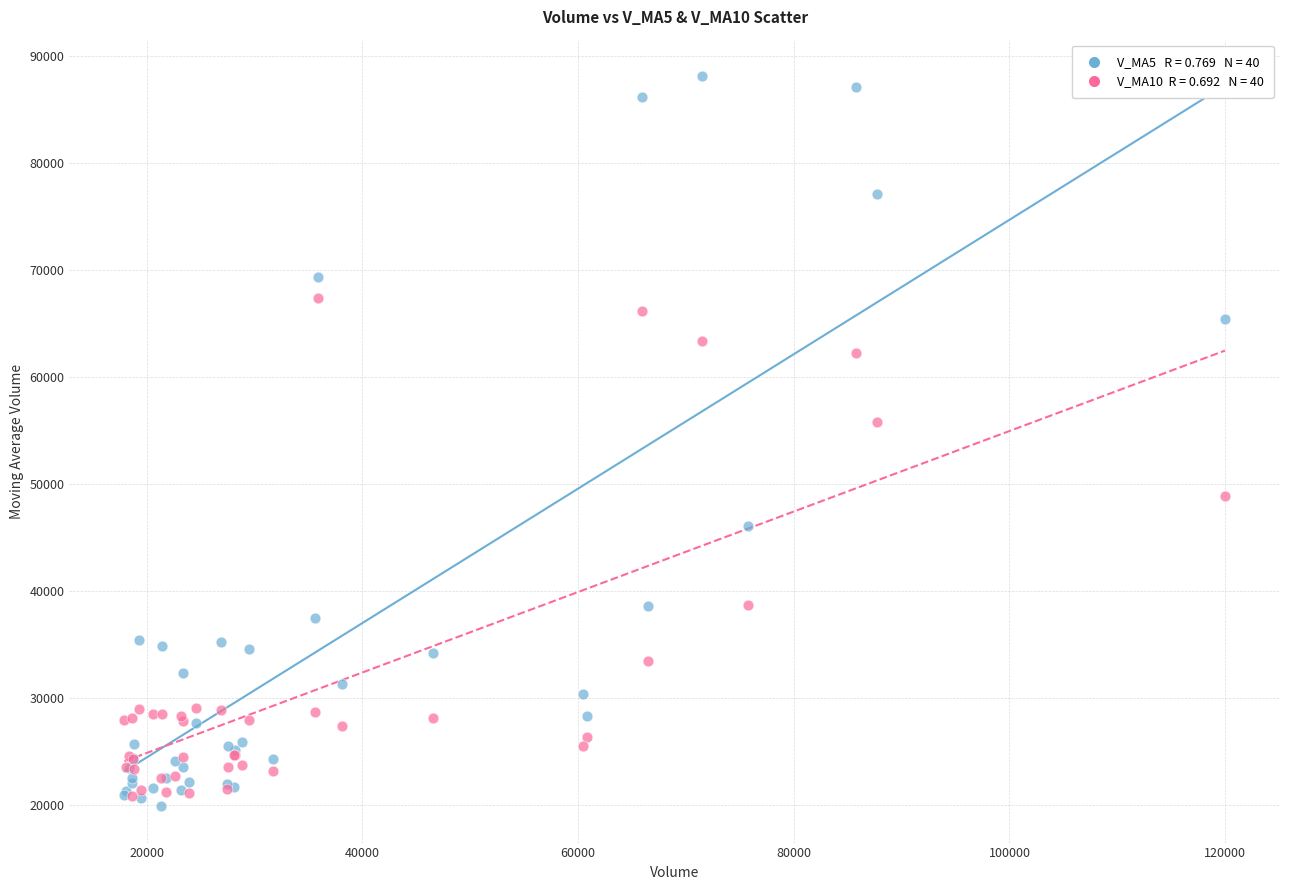

Across all series, what Y value is closest to 54038?

55863.8